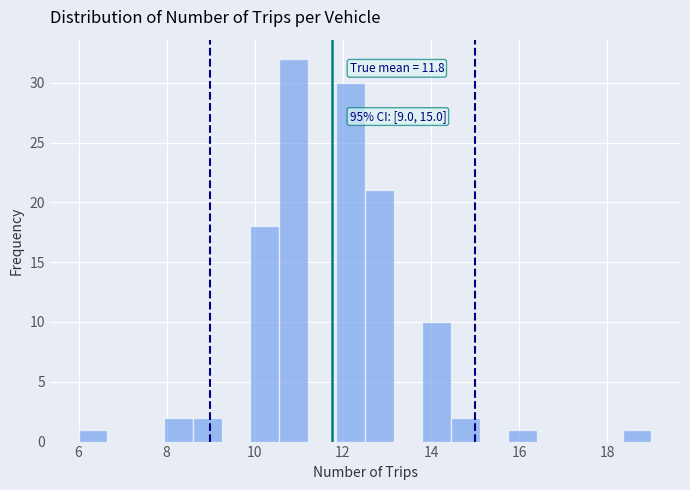

Read against the x-axis, roughly where is the centre of the tallest bar?

10.8